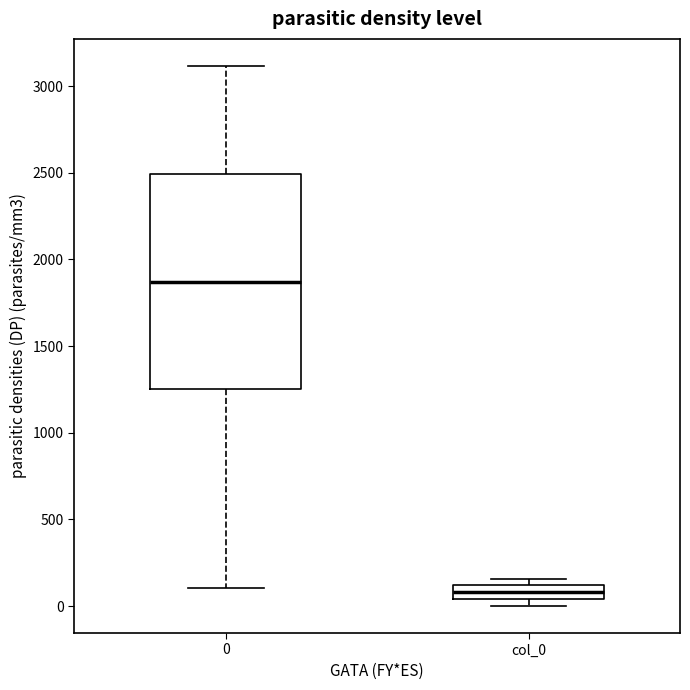

Which box is the tallest, from its lower edge to its upper edge?

0